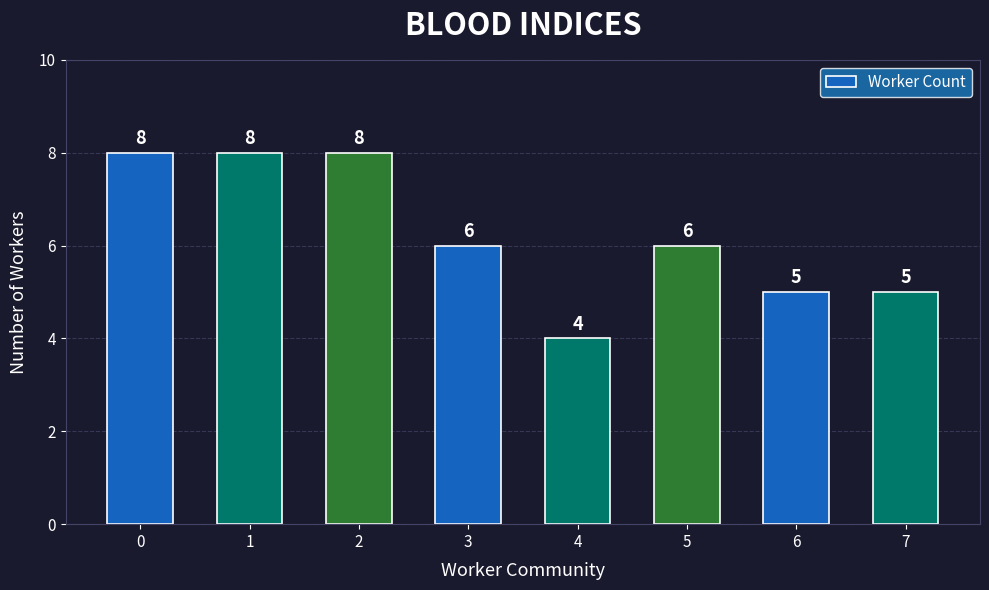

What is the difference between the values at 4 and 7?

1